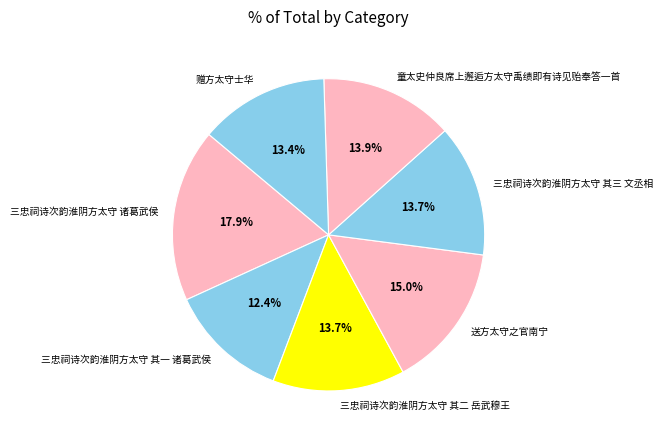

To the nearest percent, what is the average slice percentage?

14%